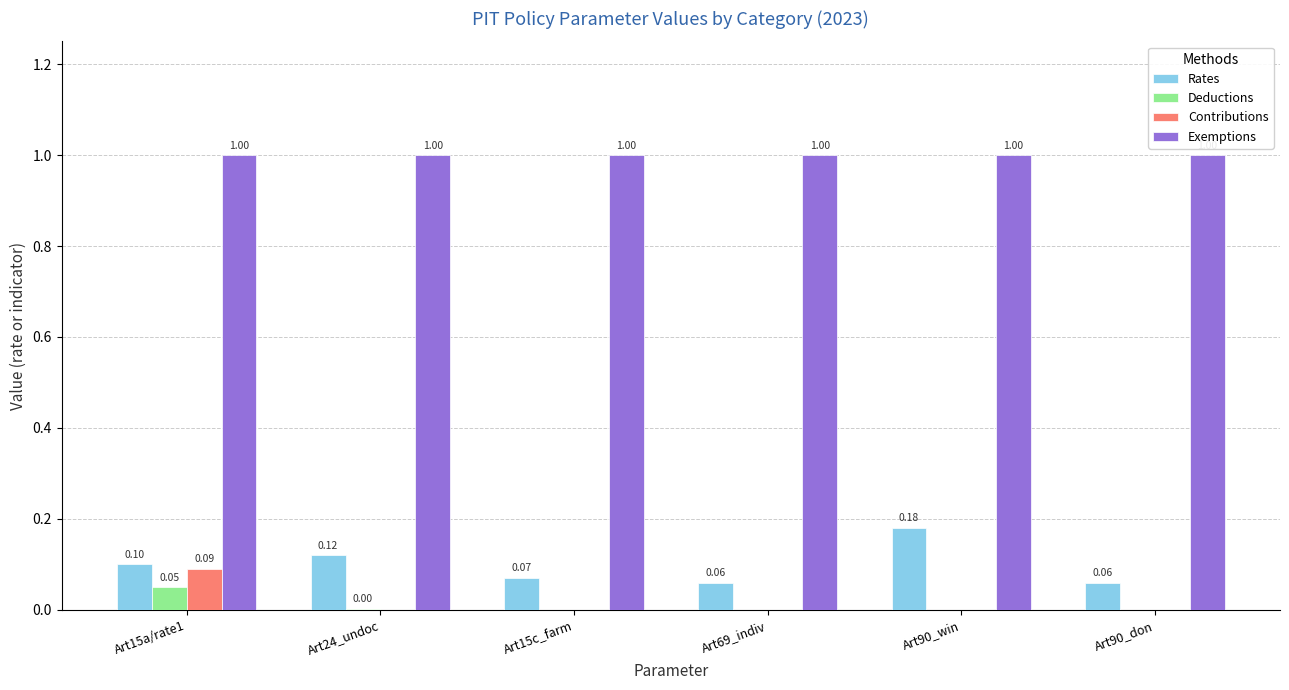

What is the sum of all Rates values?

0.6